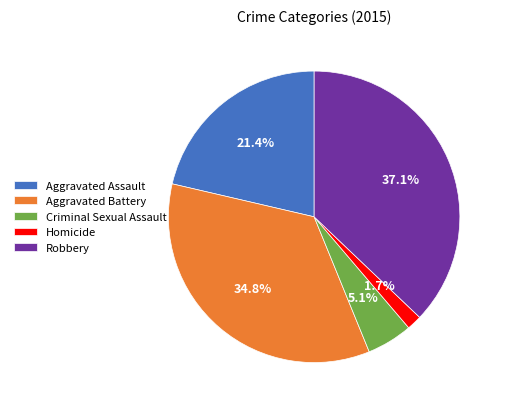

What is the smallest slice in the pie chart?

Homicide